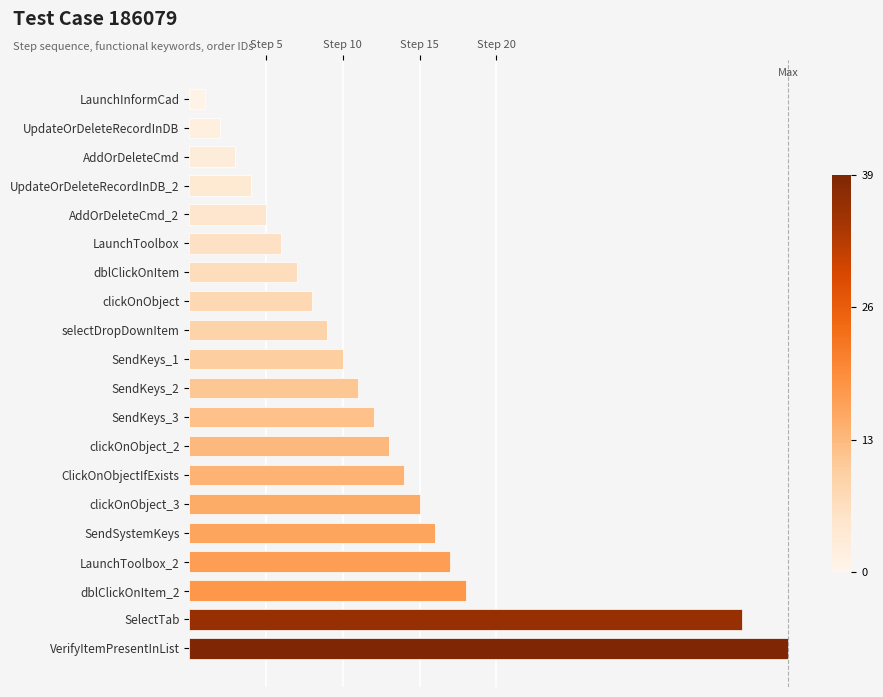

At which category does the chart reach its peak across all series?

VerifyItemPresentInList